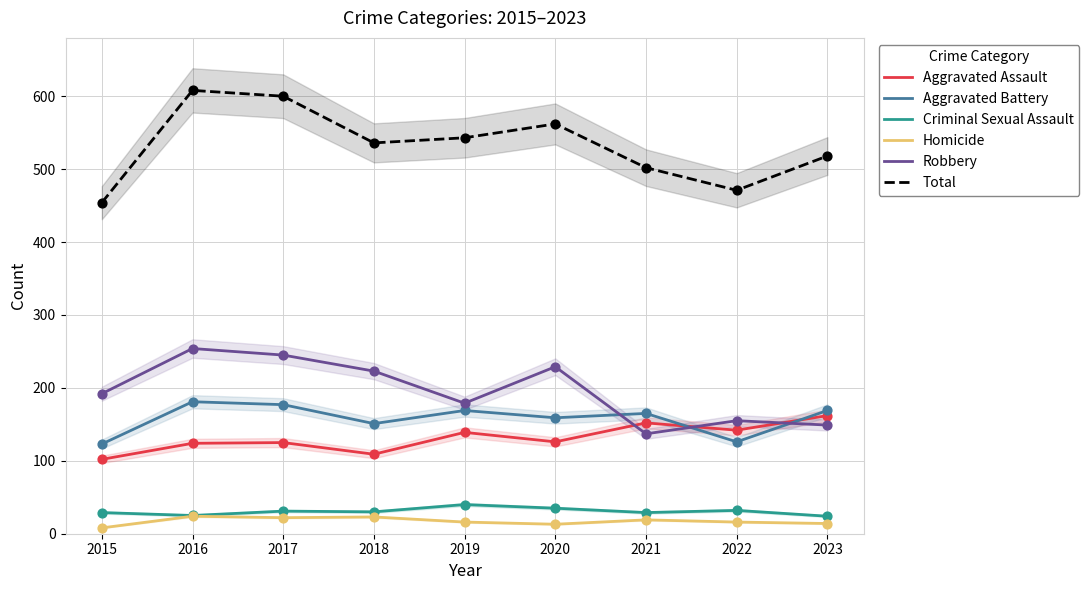

At how many categories does at least one series exceed 500?

7